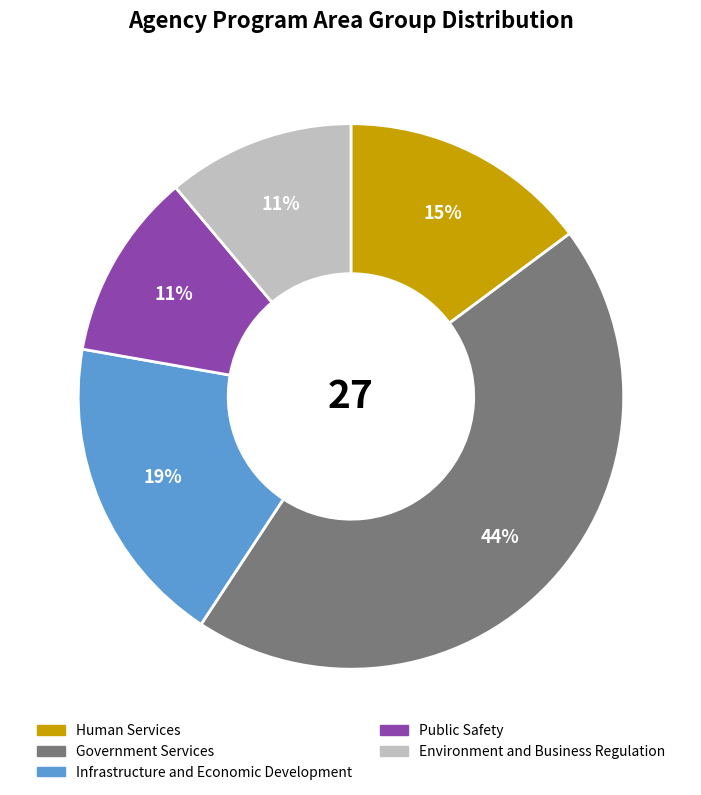

To the nearest percent, what is the difference between the largest and smallest slice percentages?

33%